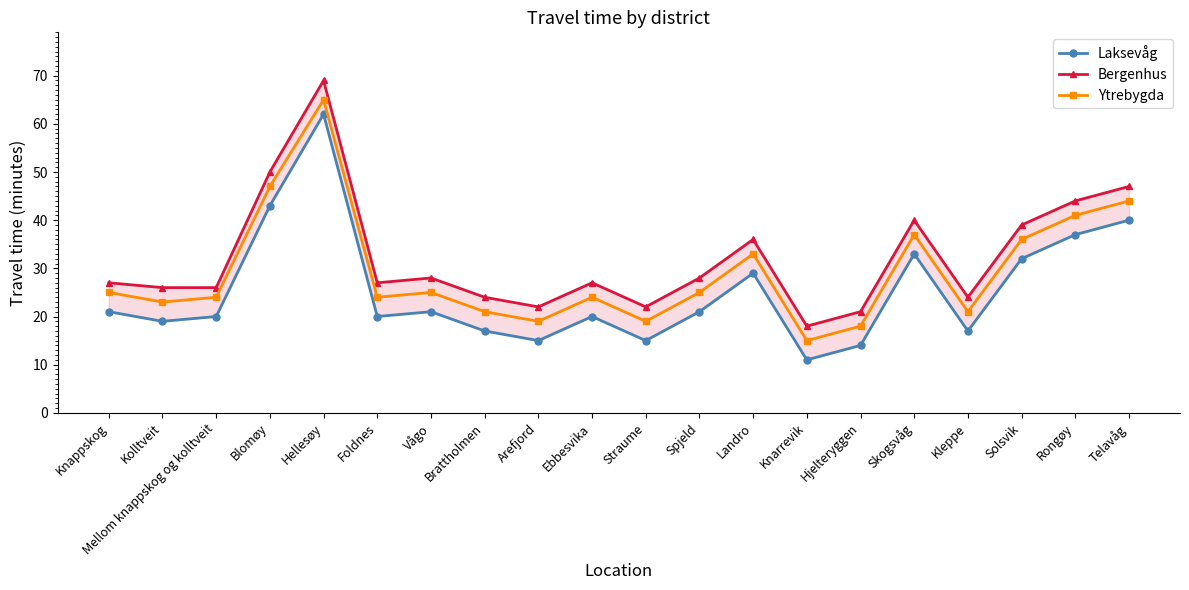

What is the label of the 19th point from the left?

Rongøy